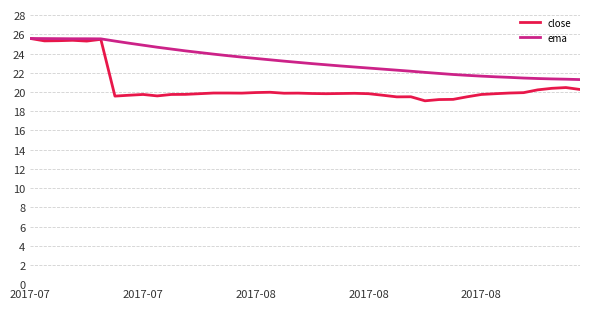

Rank the series by their average value, from lowest to highest.

close, ema